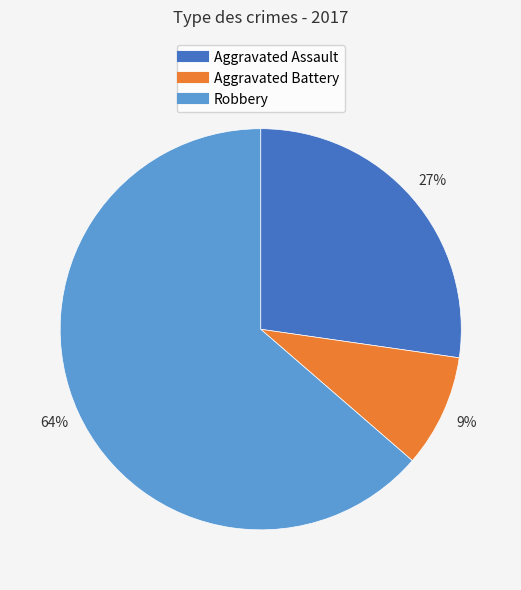

Is there any slice that represents more than half of the pie?

Yes